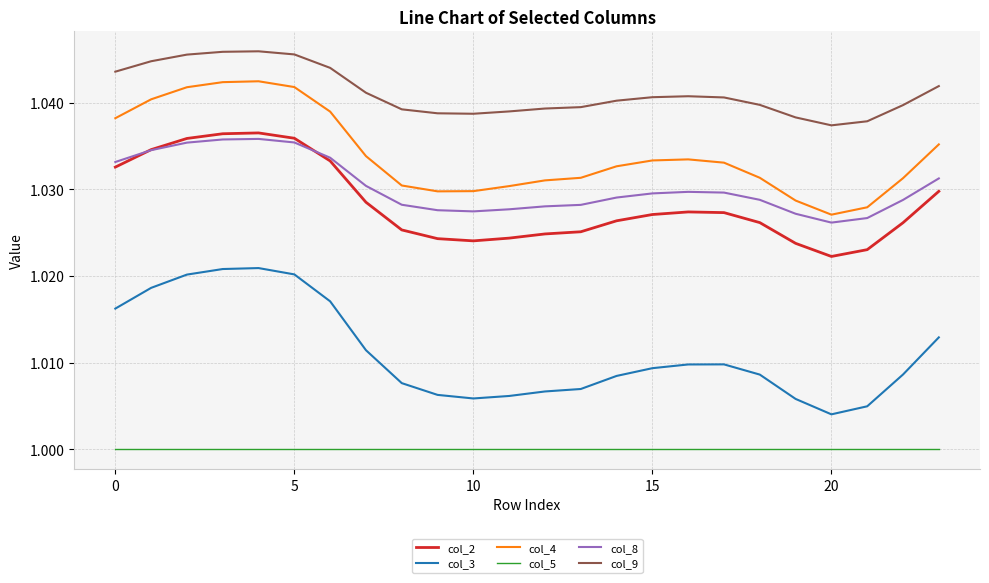

Which series has the largest total across all categories?

col_9